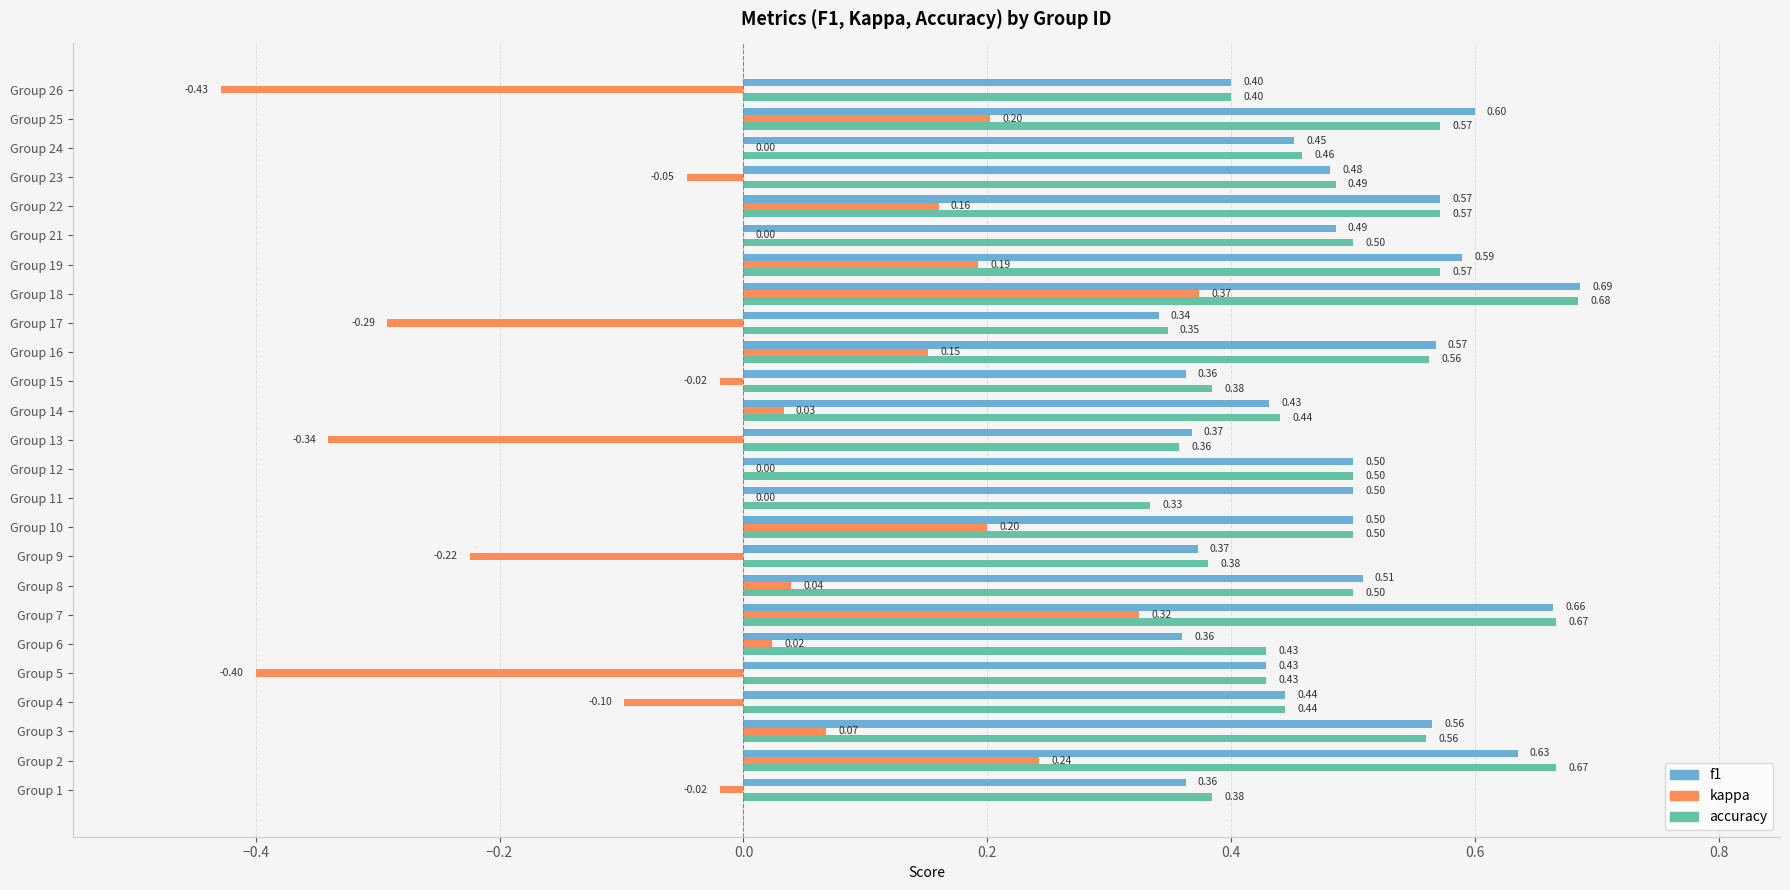

Count the number of data series in this chart.

3